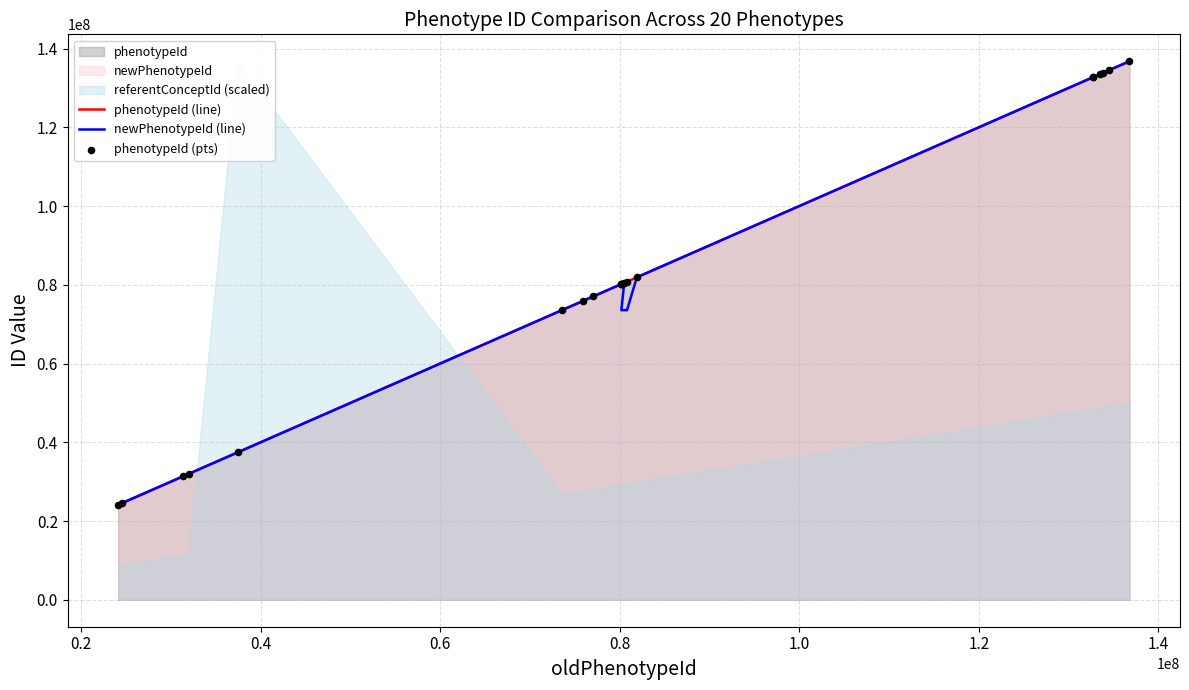

Which series has the widest spread of Y values?

phenotypeId (line)